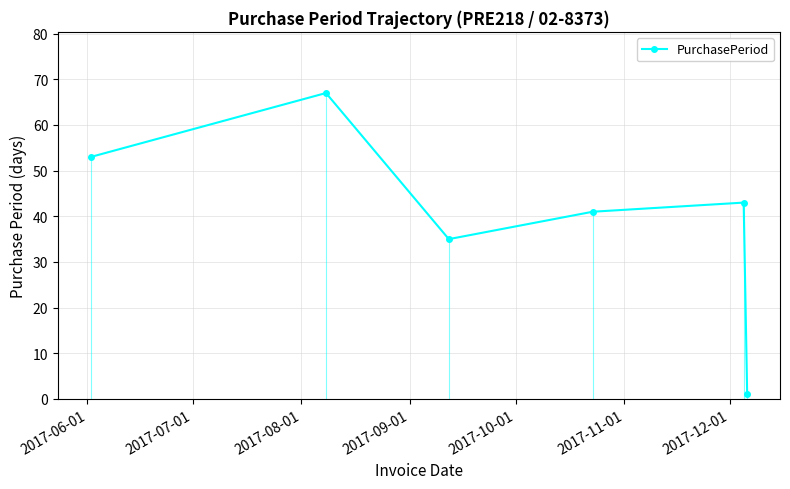

How many lines are shown in the chart?

1